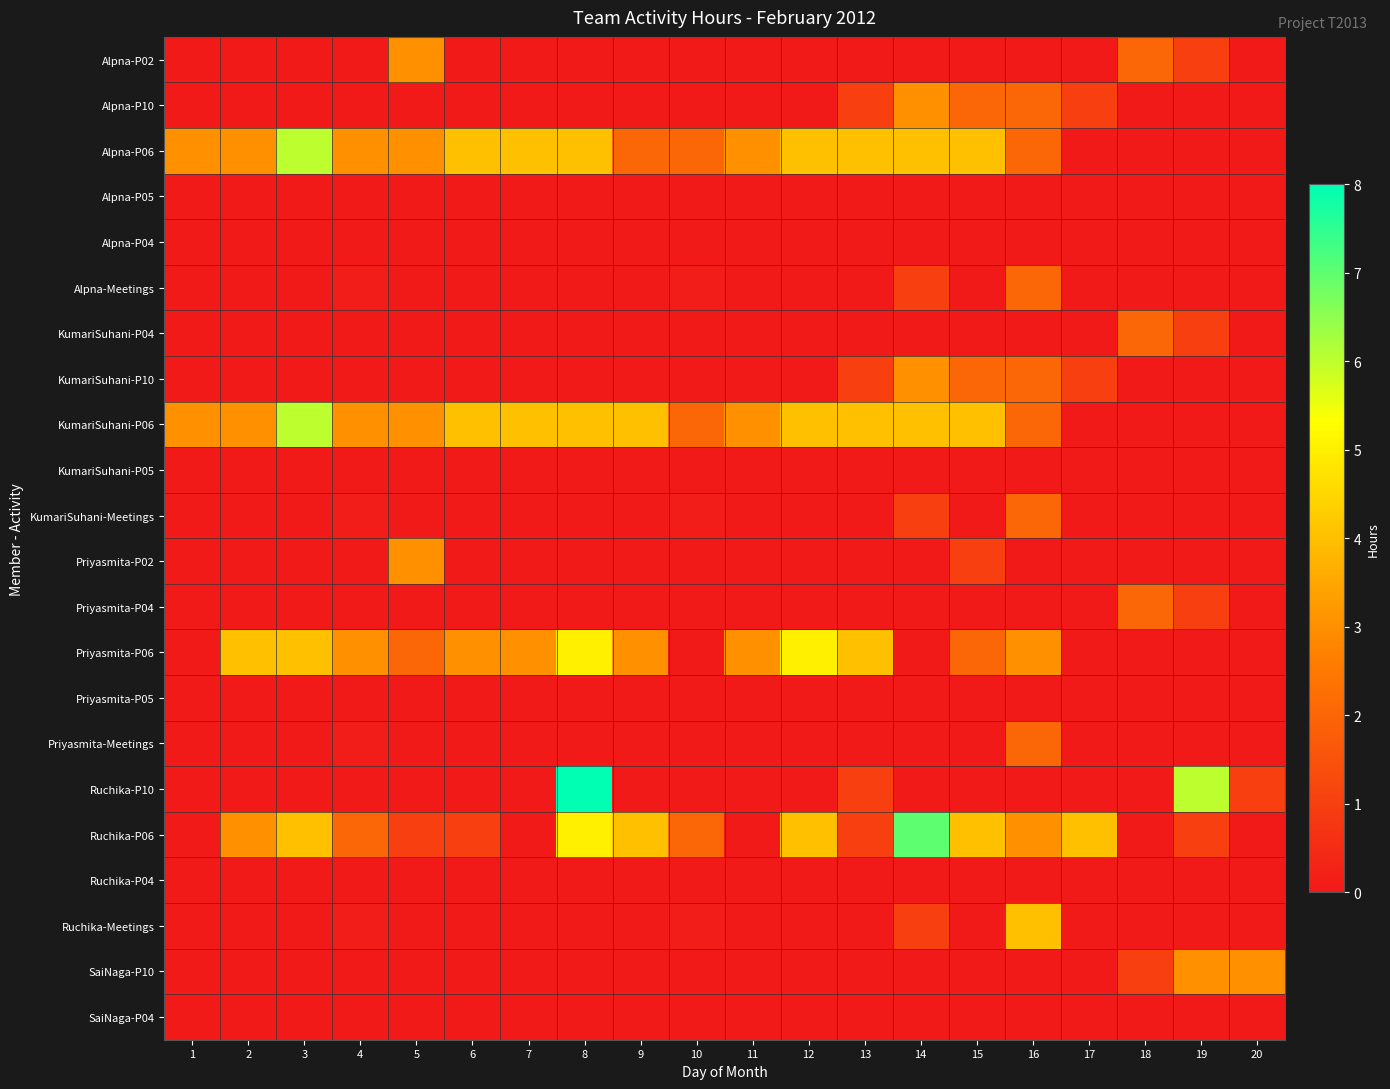

List the series in order of their peak value, lowest first.

Alpna-P05, Alpna-P04, KumariSuhani-P05, Priyasmita-P05, Ruchika-P04, SaiNaga-P04, Alpna-Meetings, KumariSuhani-P04, KumariSuhani-Meetings, Priyasmita-P04, Priyasmita-Meetings, Alpna-P02, Alpna-P10, KumariSuhani-P10, Priyasmita-P02, SaiNaga-P10, Ruchika-Meetings, Priyasmita-P06, Alpna-P06, KumariSuhani-P06, Ruchika-P06, Ruchika-P10